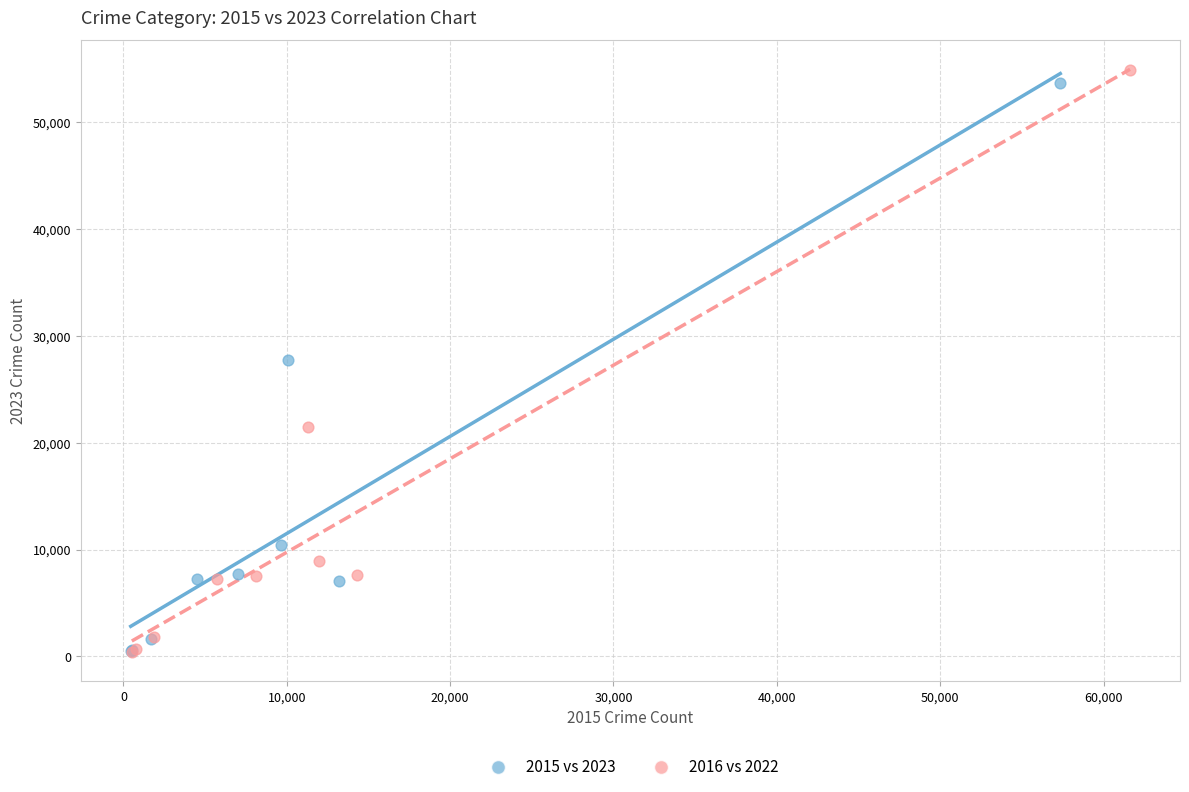

Which series has the largest Y range (max minus min)?

2016 vs 2022